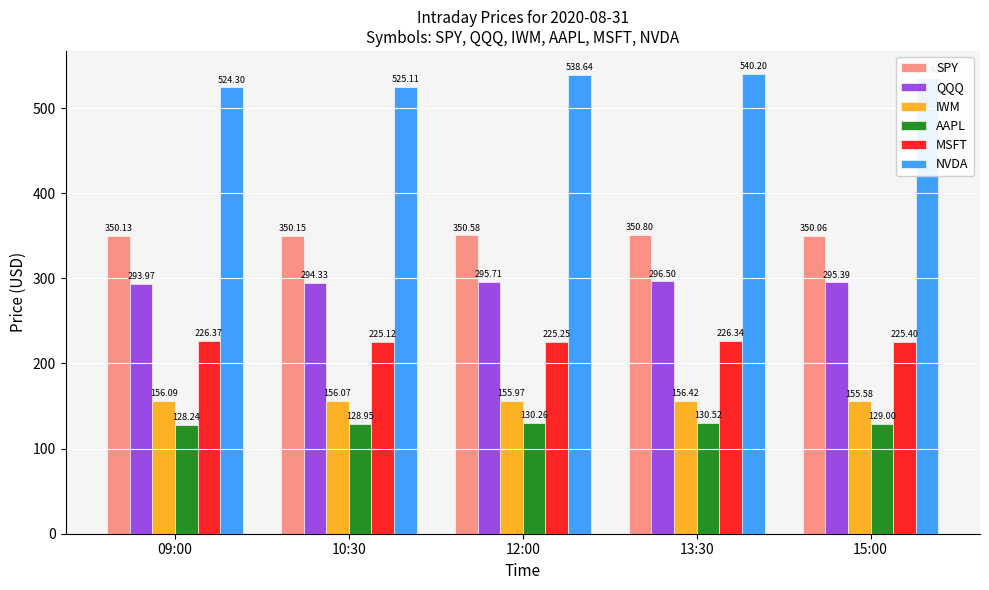

What is the spread (max minus min) of values at 10:30?

396.2